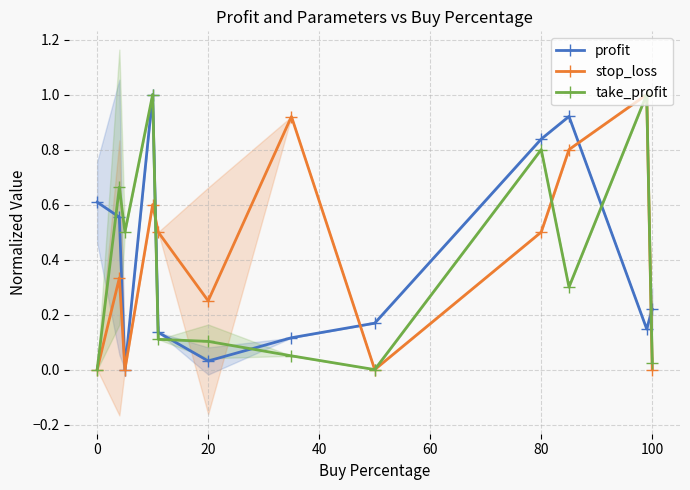

What is the maximum value for profit?

1.0